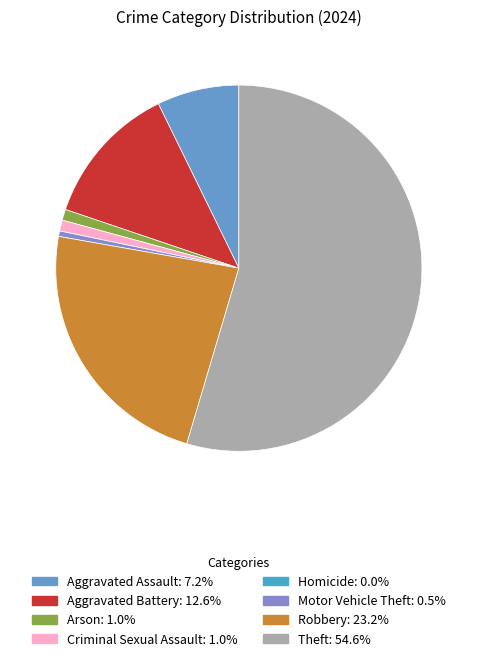

What percentage is the Aggravated Assault slice, to the nearest percent?

7%